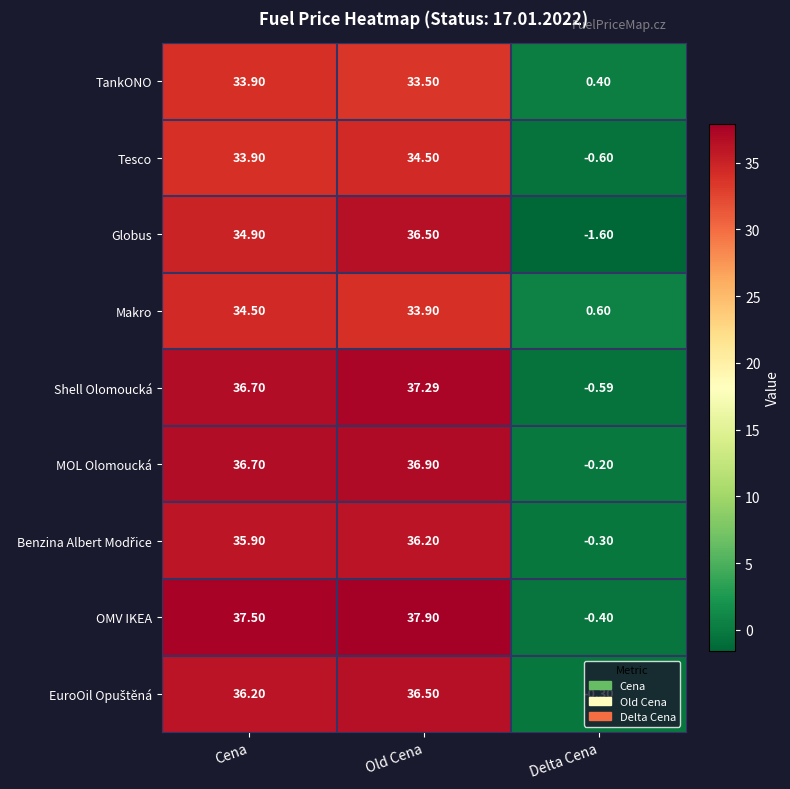

Count the number of categories in the chart.

3